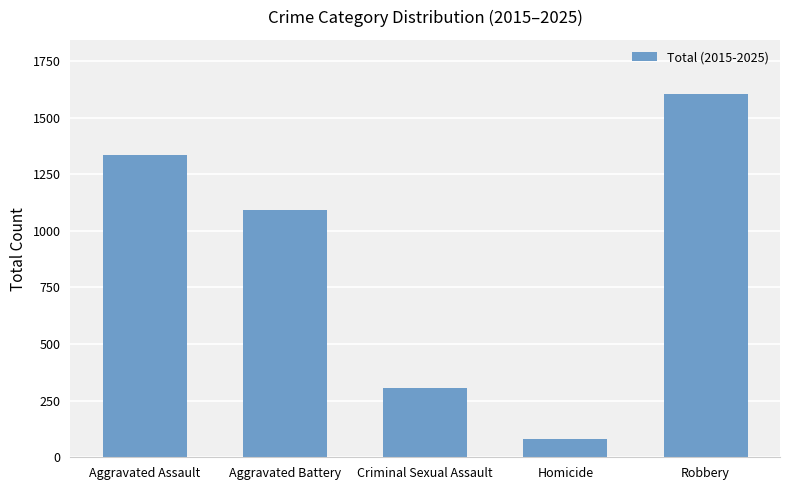

Where is the data nearest to the value 841?

Aggravated Battery